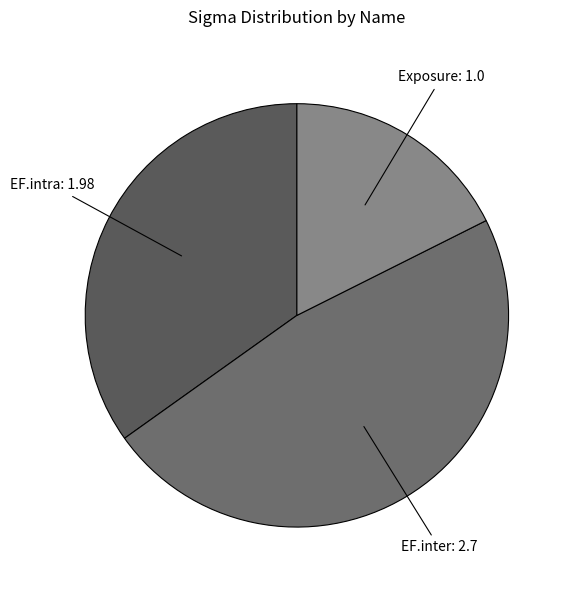

Approximately how many times larger is the value at Exposure compared to EF.intra?

0.5